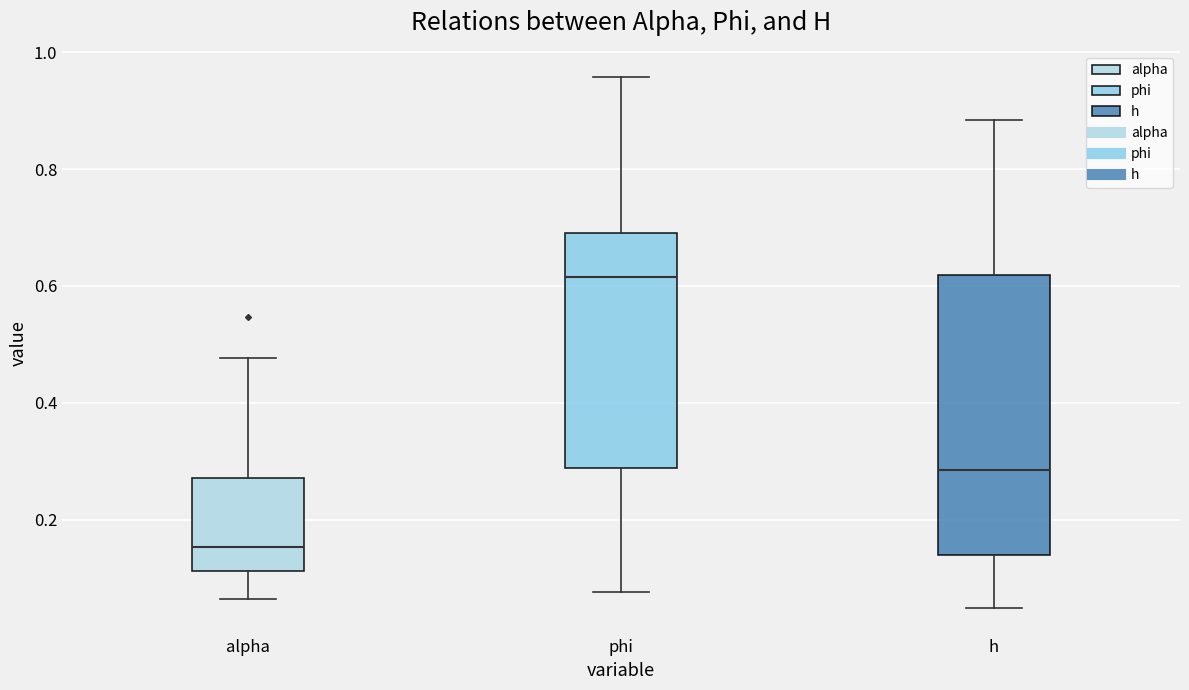

Reading left to right, read every box against the y-axis: the position of its median line, the range the box covers, and the ends of its whiskers. The values are not printed on the chart, so give them approximately, as read against the axis.

alpha: median 0.16, box 0.12 to 0.28, whiskers 0.06 to 0.48
phi: median 0.62, box 0.28 to 0.70, whiskers 0.08 to 0.96
h: median 0.28, box 0.14 to 0.62, whiskers 0.04 to 0.88